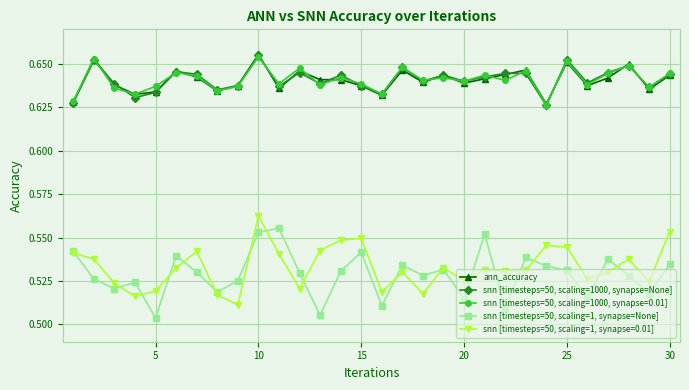

True or false: snn [timesteps=50, scaling=1, synapse=None] and ann_accuracy intersect in this chart.

False